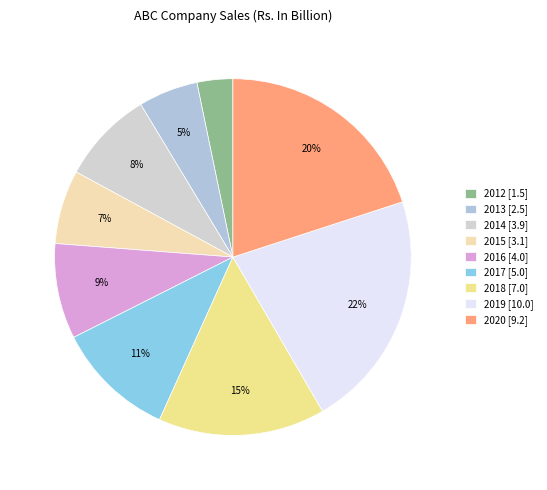

Count the number of slices in the pie.

9